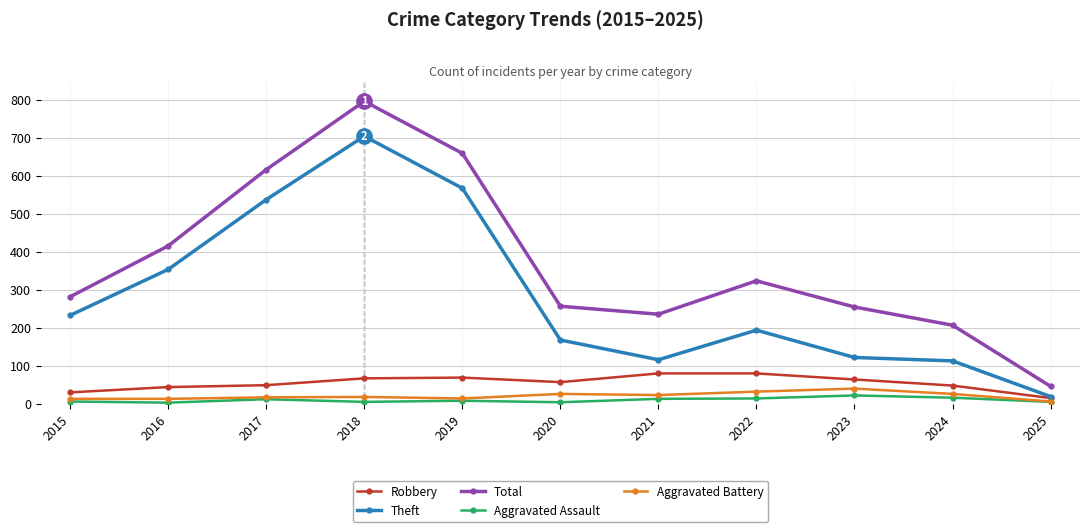

True or false: Aggravated Battery and Total cross at least once.

False